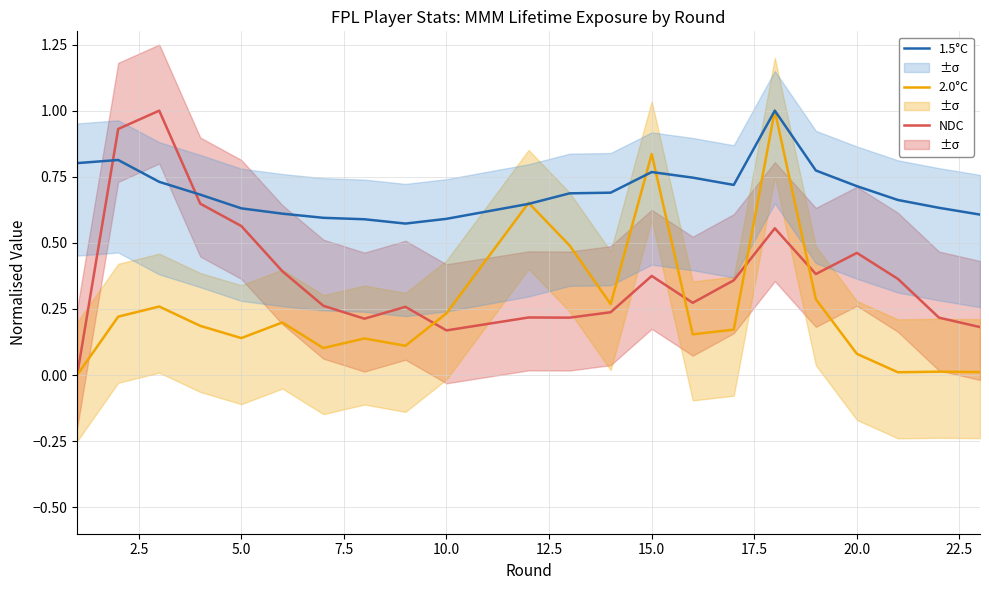

How many times do 1.5°C and NDC cross each other?

2